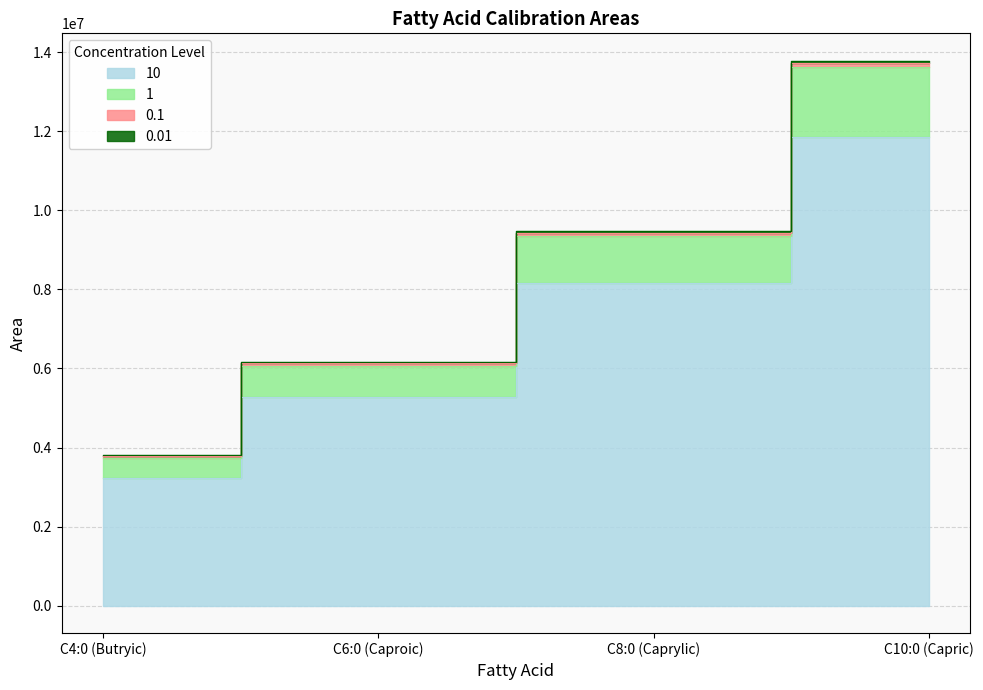

At which label does 0.01 reach its peak?

C10:0 (Capric)